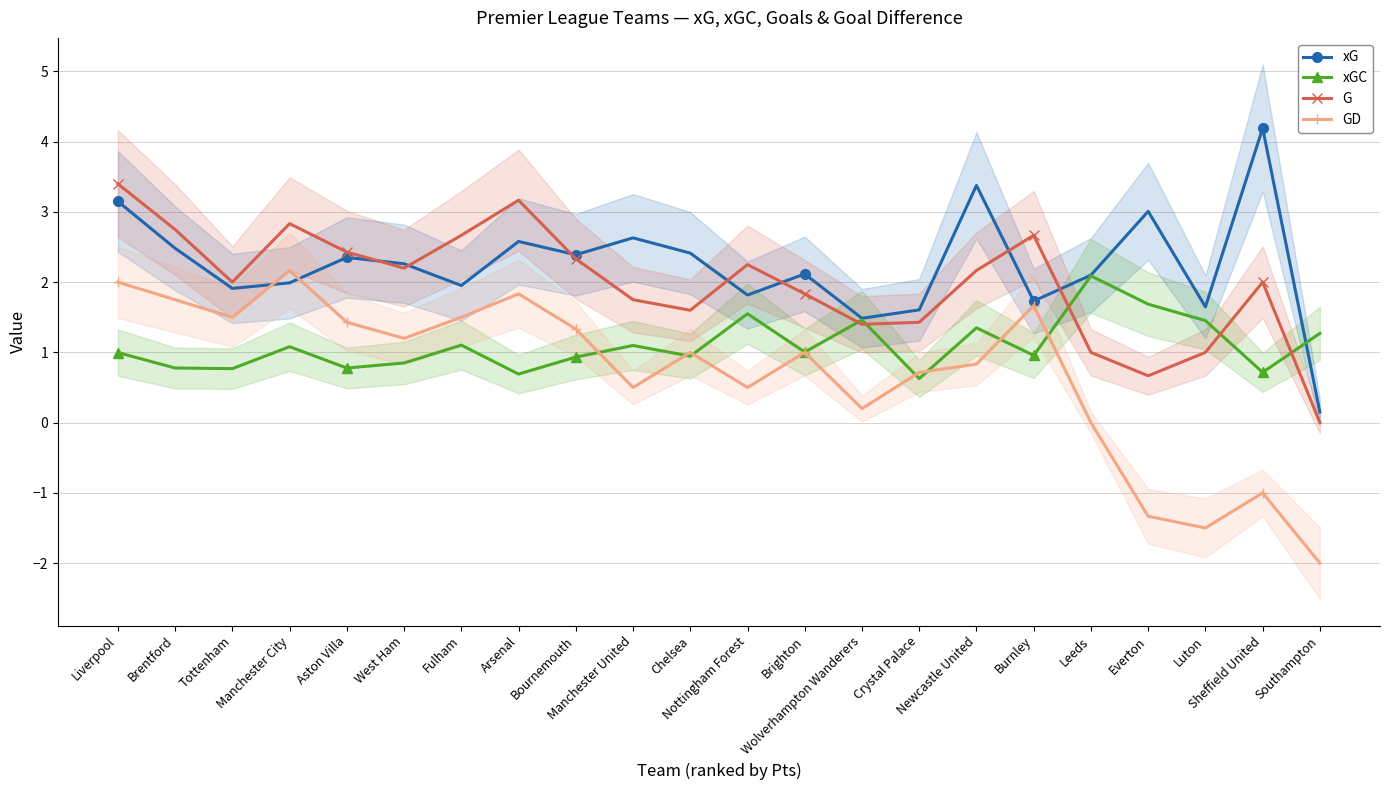

Rank the series by their average value, from highest to lowest.

xG, G, xGC, GD